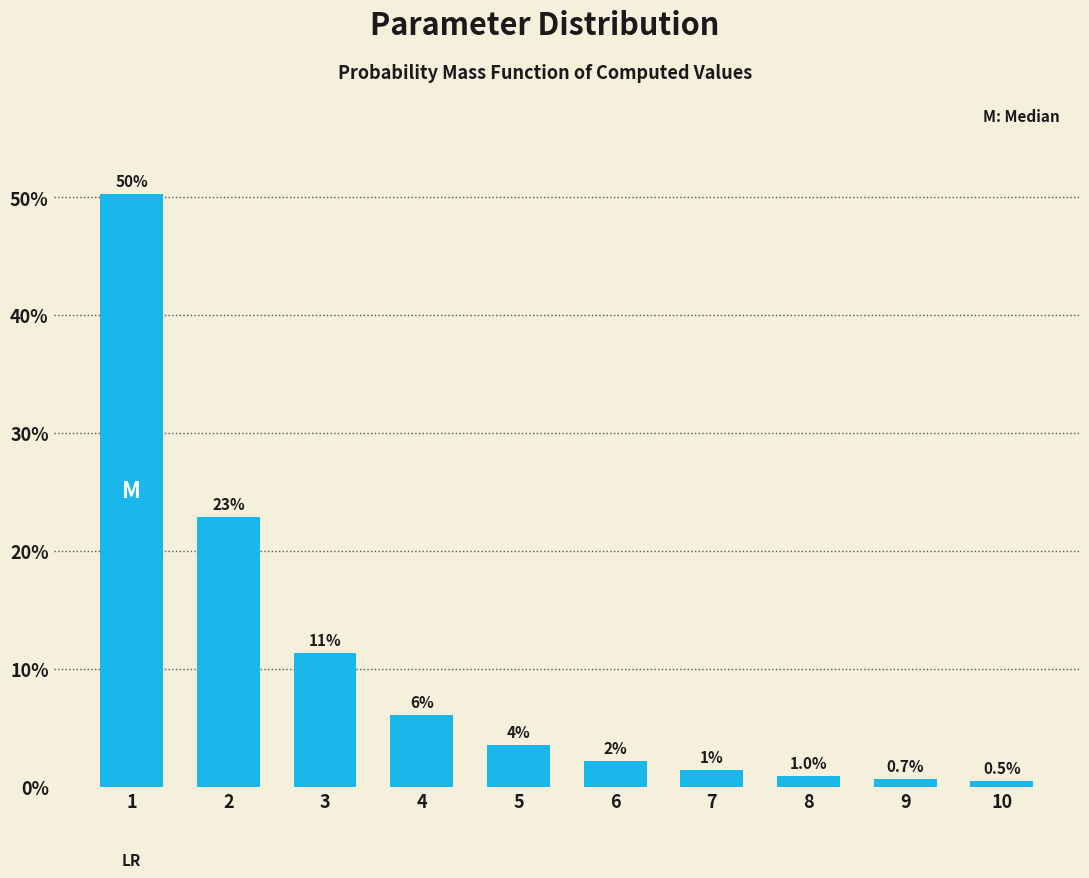

What value does the data have at 2?

22.9